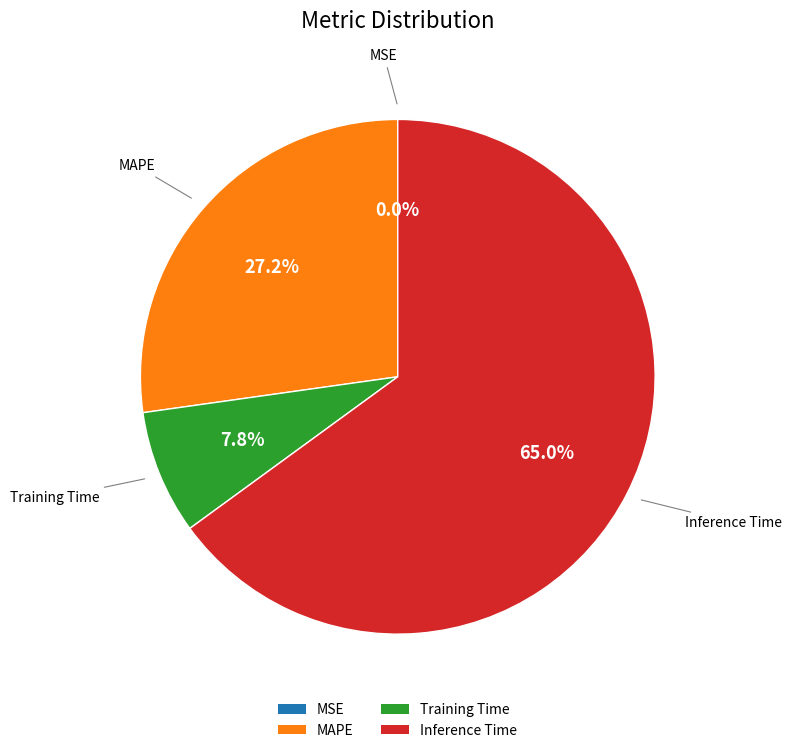

To the nearest percent, what is the average slice percentage?

25%